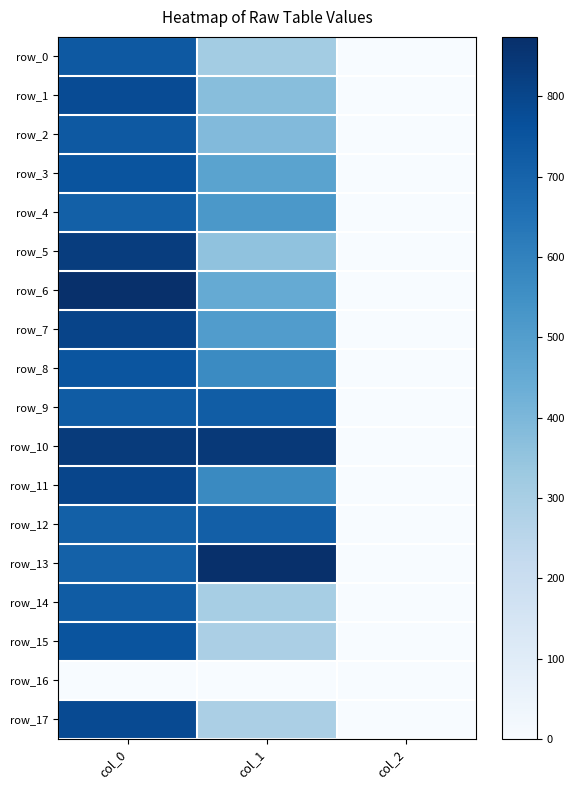

Is it true that row_2 equals 649.7 at col_1?

False